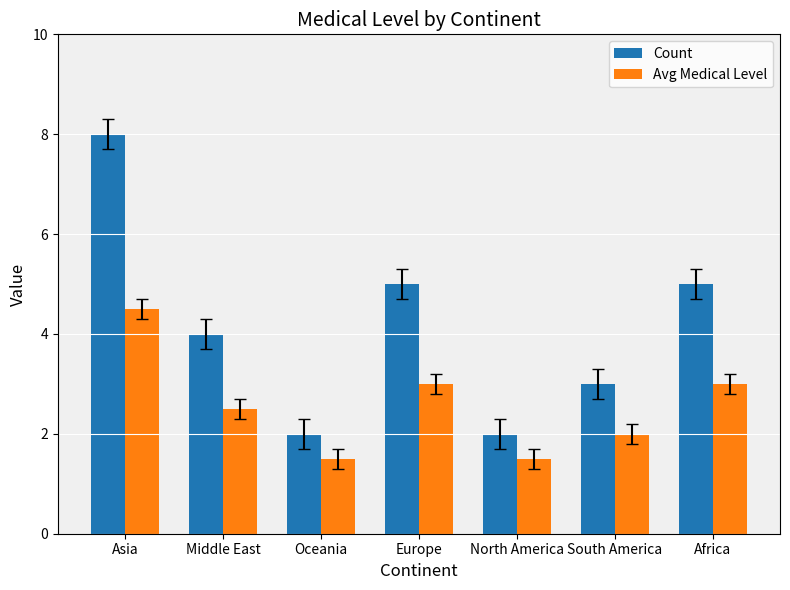

Reading left to right, list all the values displayed in this chart.

Count: Asia=8.0	Middle East=4.0	Oceania=2.0	Europe=5.0	North America=2.0	South America=3.0	Africa=5.0
Avg Medical Level: Asia=4.5	Middle East=2.5	Oceania=1.5	Europe=3.0	North America=1.5	South America=2.0	Africa=3.0